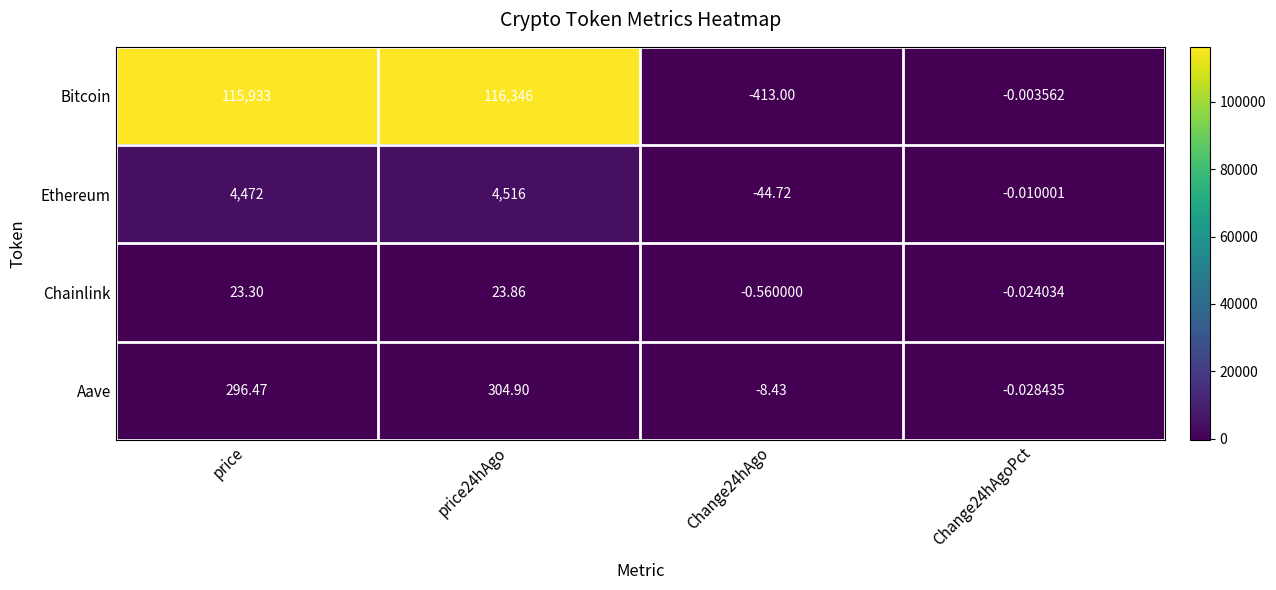

At which label does Aave first exceed 296?

price